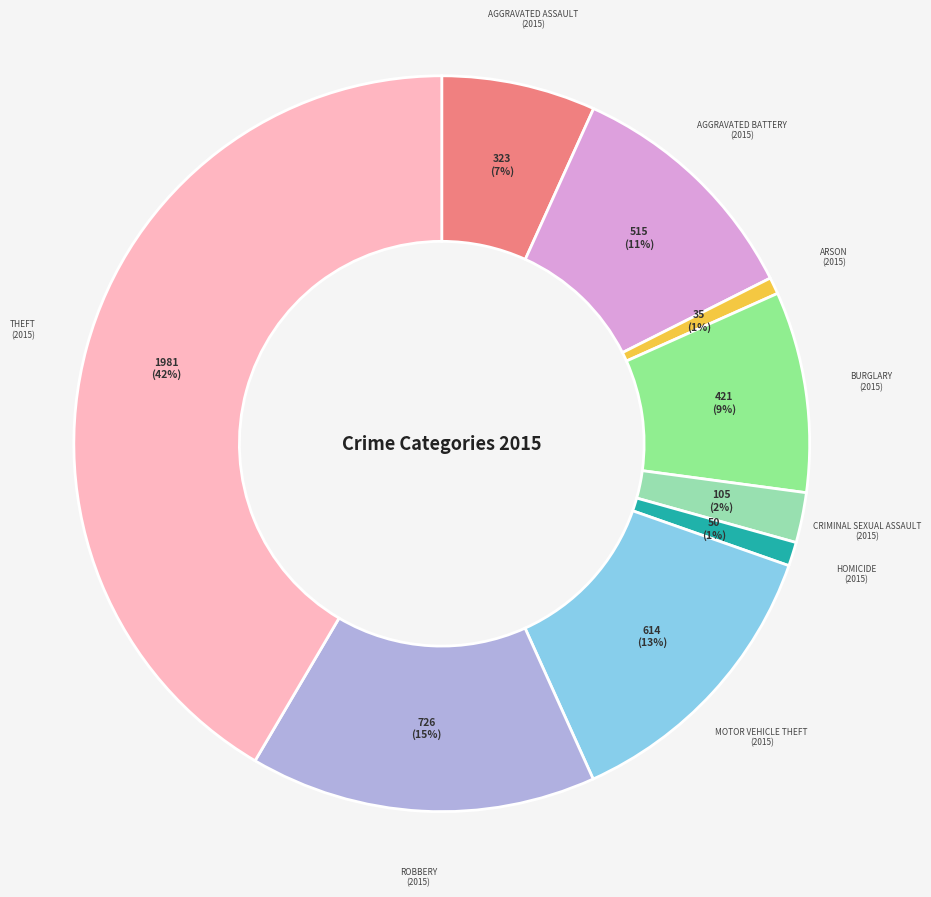

How many slices are in this pie chart?

9